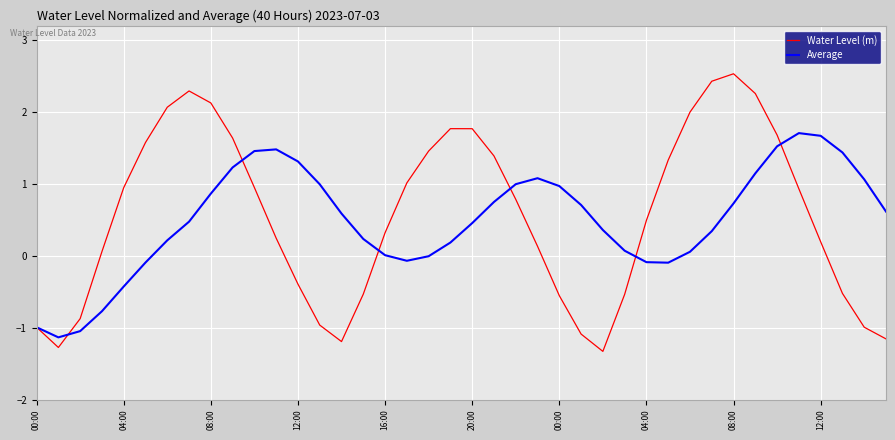

What is the maximum value for Water Level (m)?

2.5